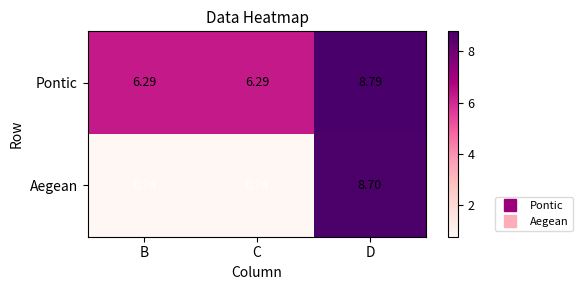

At C, list the series in order from largest to smallest.

Pontic, Aegean